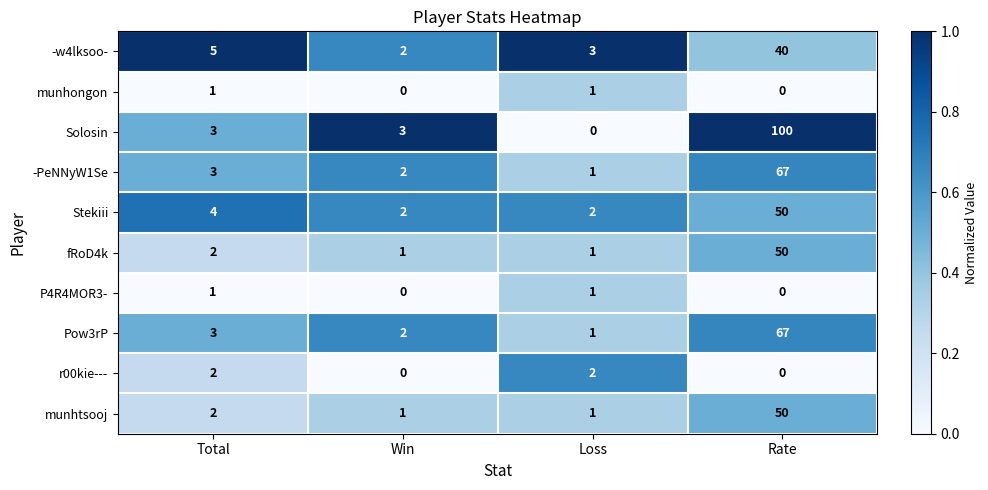

Which series has the largest range (max minus min)?

Solosin